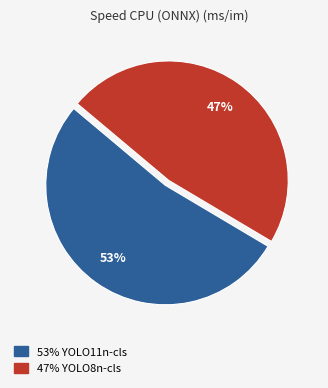

To the nearest percent, what is the average slice percentage?

50%